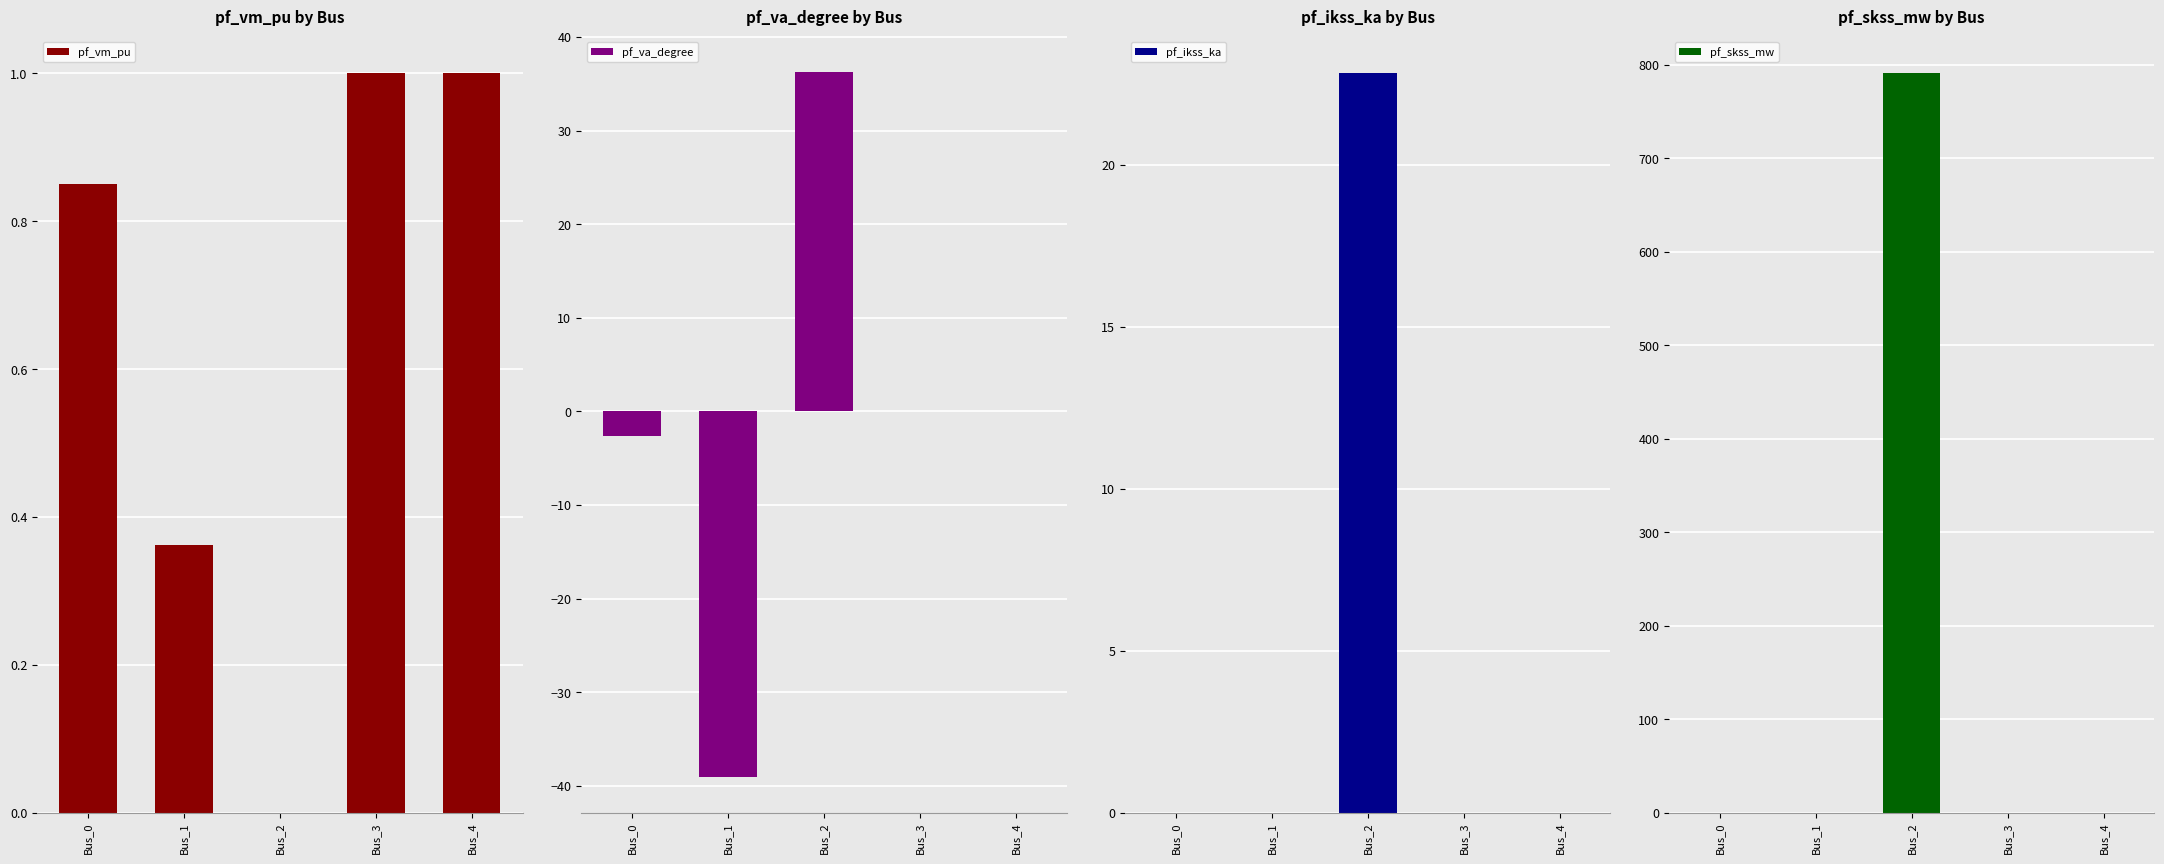

At which category is the sum across all series the highest?

Bus_2